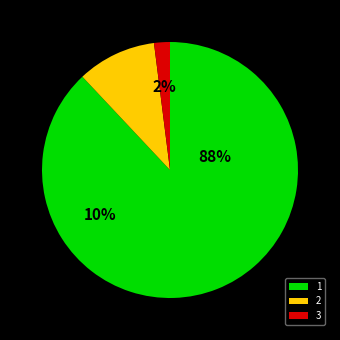

To the nearest percent, what portion does 1 represent?

88%